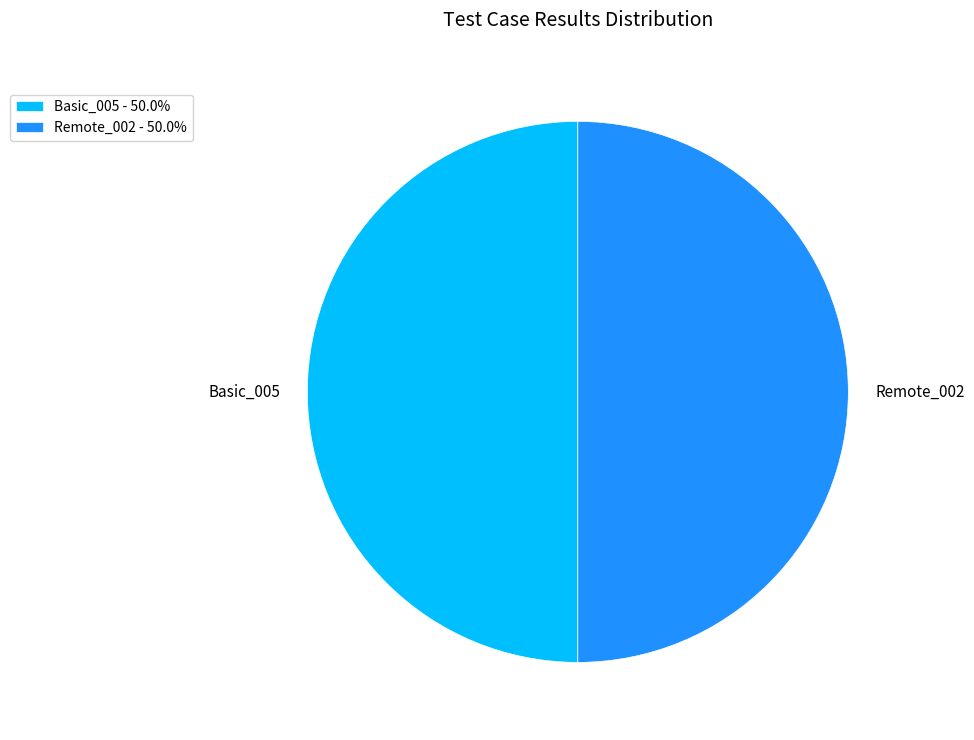

Approximately how many times larger is the value at Remote_002 compared to Basic_005?

1.0